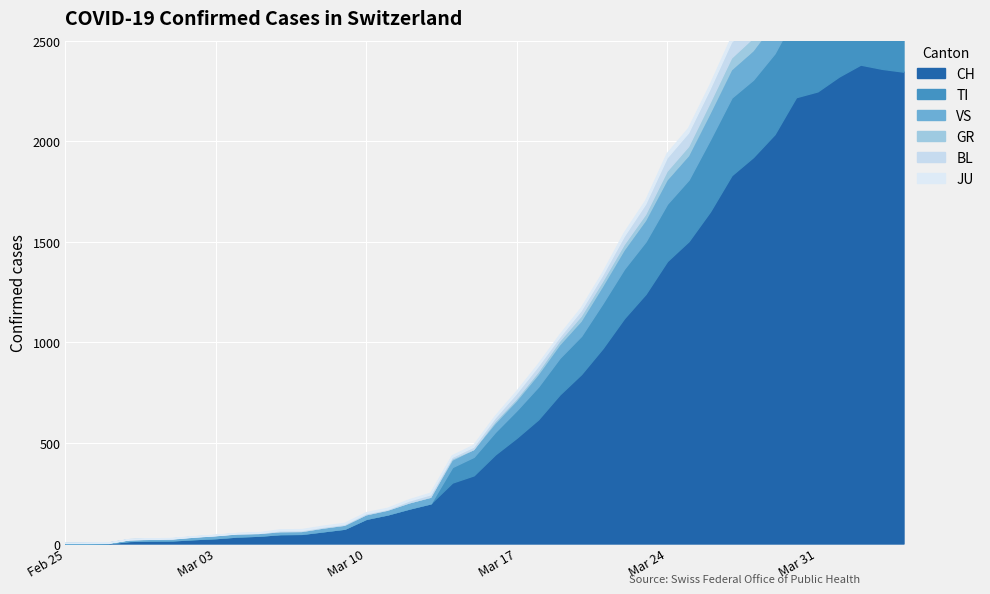

At which category does GR reach its first local peak?

18